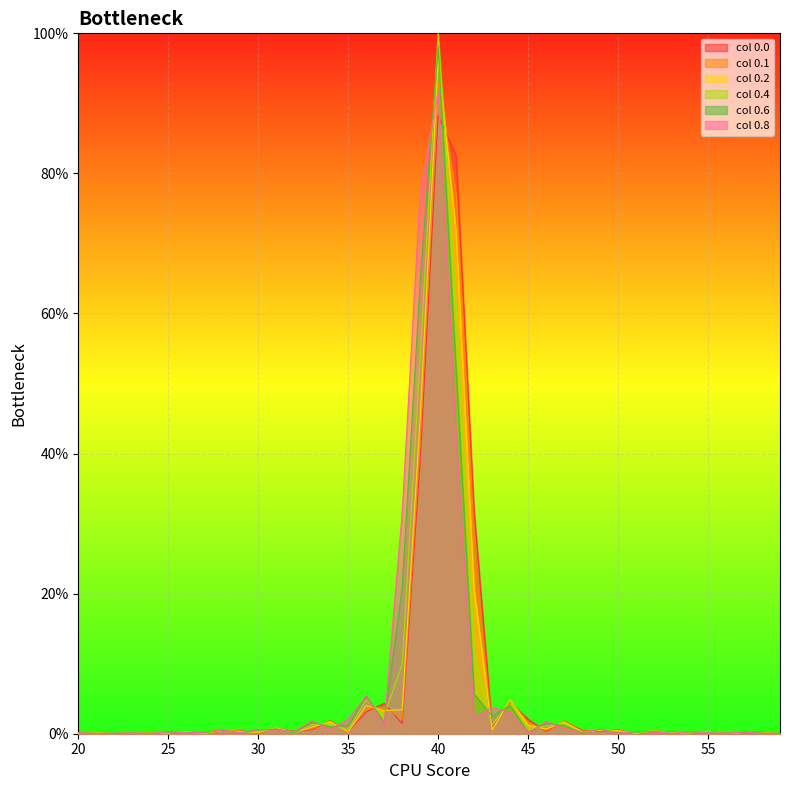

True or false: 0.6 has a value of 0.6 at 39.

True